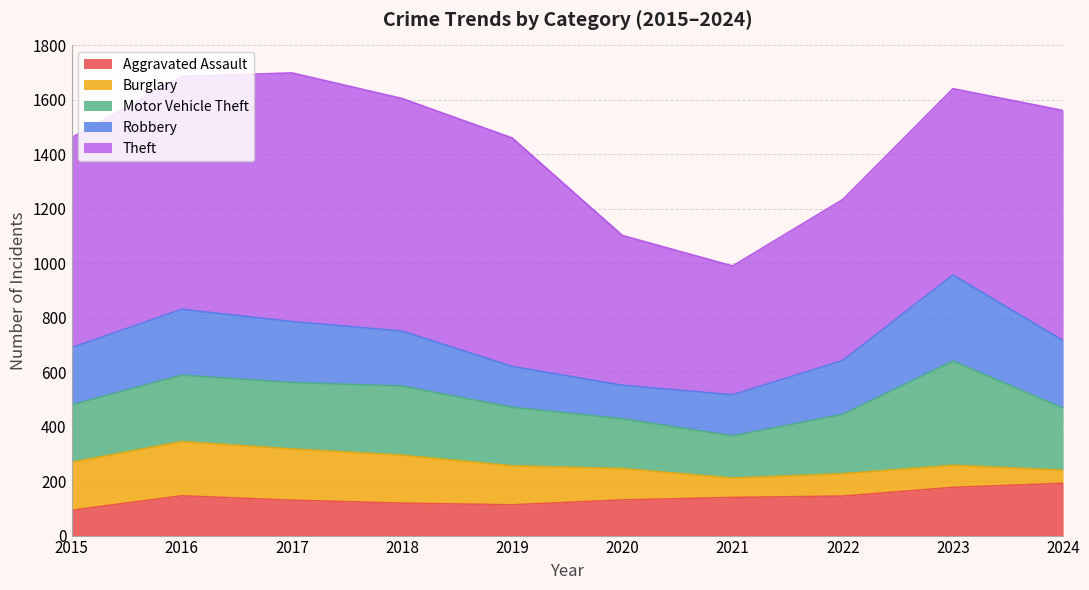

What is the difference between the second highest and minimum values in the Burglary series?

140